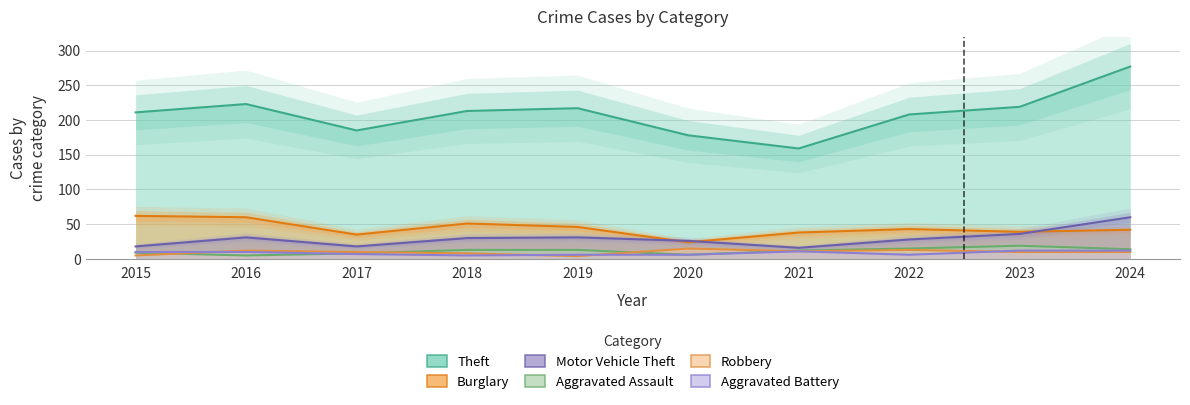

True or false: Aggravated Assault and Burglary intersect in this chart.

False